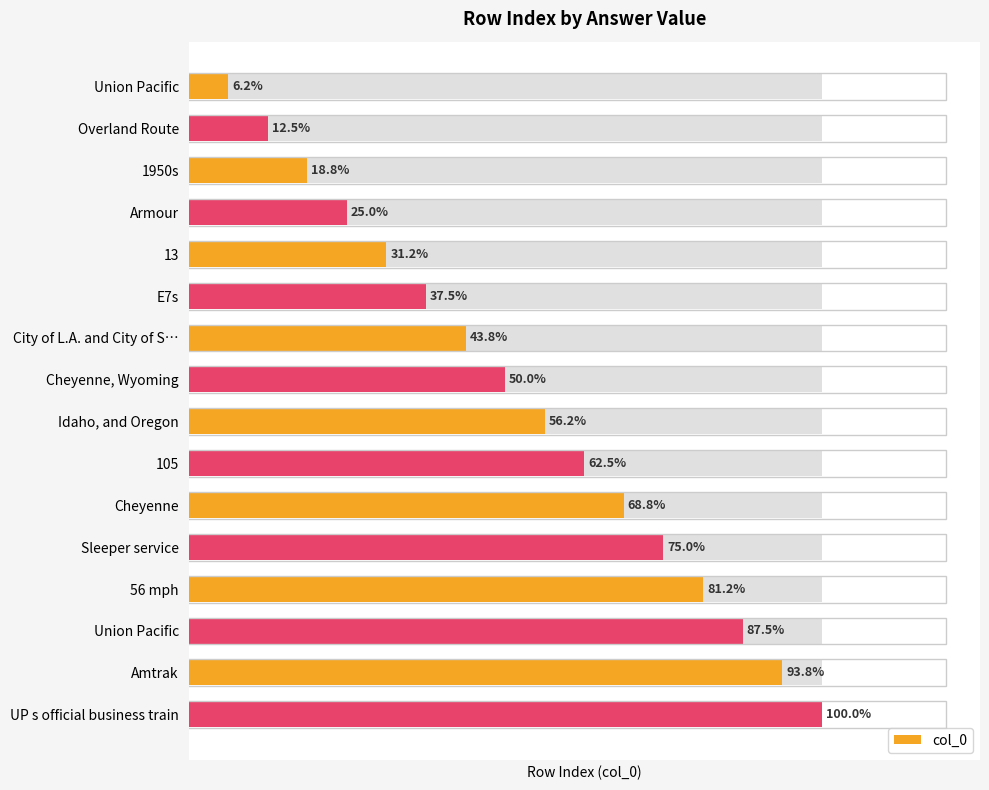

How many data points does each series have?

16